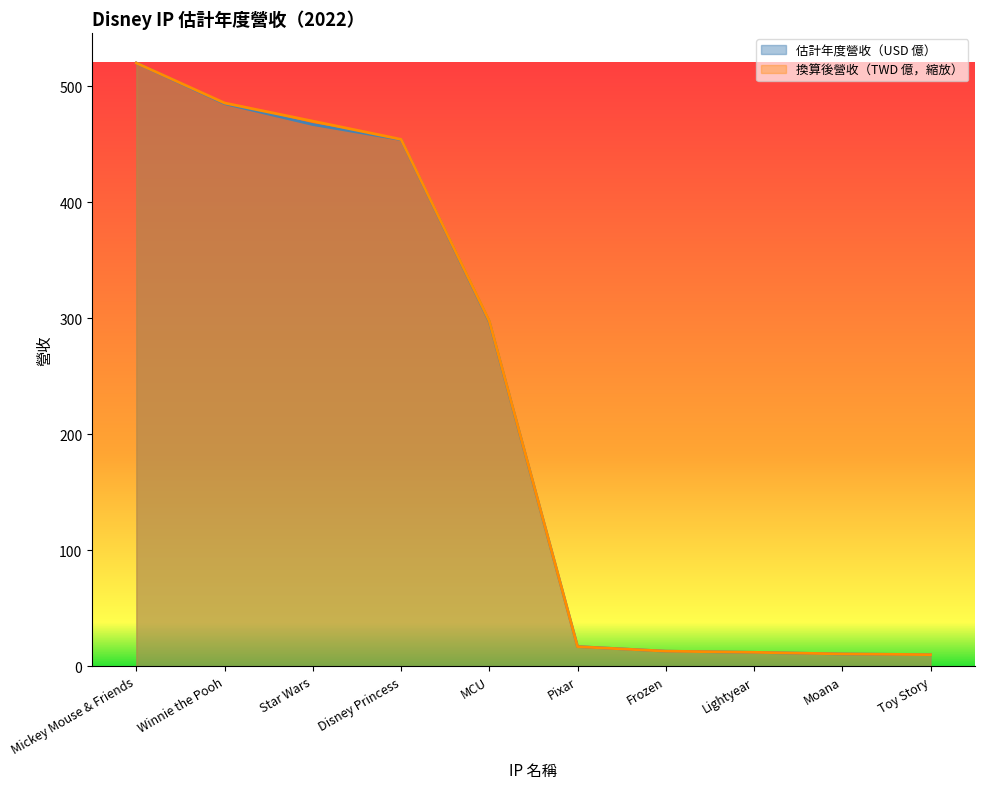

Does the chart display data point markers on the line(s)?

No